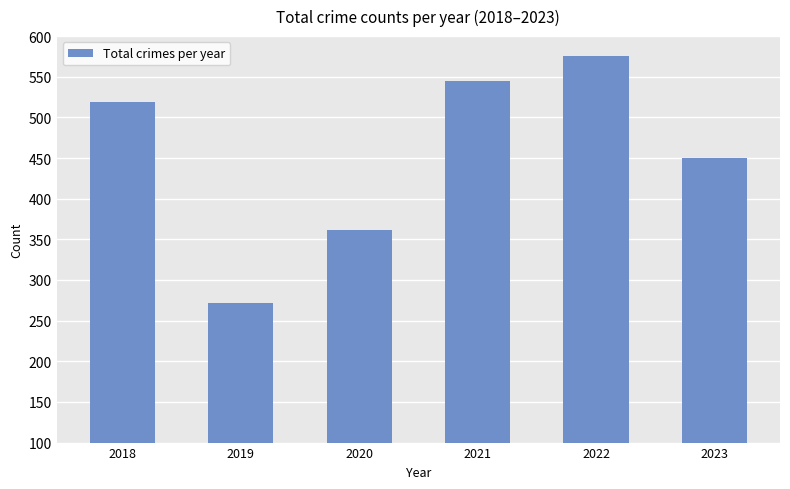

What is the sum of the values at 2018 and 2019?

791